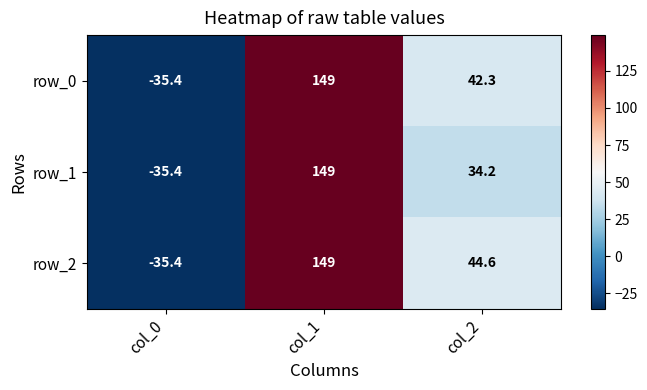

How many data points does each series have?

3